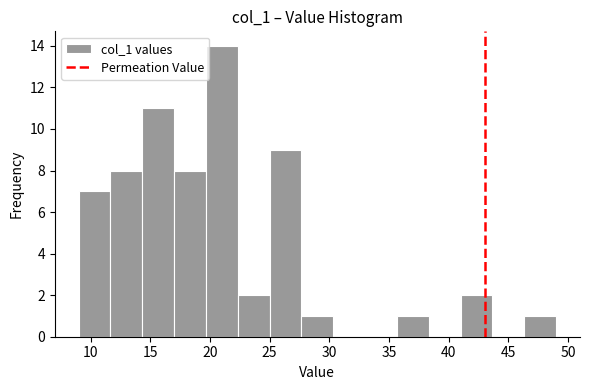

Reading left to right, transcribe this chart: for each bar, give the range it covers on the x-axis and its height. Neither the bar edges nor the heights are printed on the chart, so give them approximately, as read against the axes.

9.0 to 11.5: 7
11.5 to 14.5: 8
14.5 to 17.0: 11
17.0 to 19.5: 8
19.5 to 22.5: 14
22.5 to 25.0: 2
25.0 to 27.5: 9
27.5 to 30.5: 1
30.5 to 33.0: 0
33.0 to 35.5: 0
35.5 to 38.5: 1
38.5 to 41.0: 0
41.0 to 43.5: 2
43.5 to 46.5: 0
46.5 to 49.0: 1